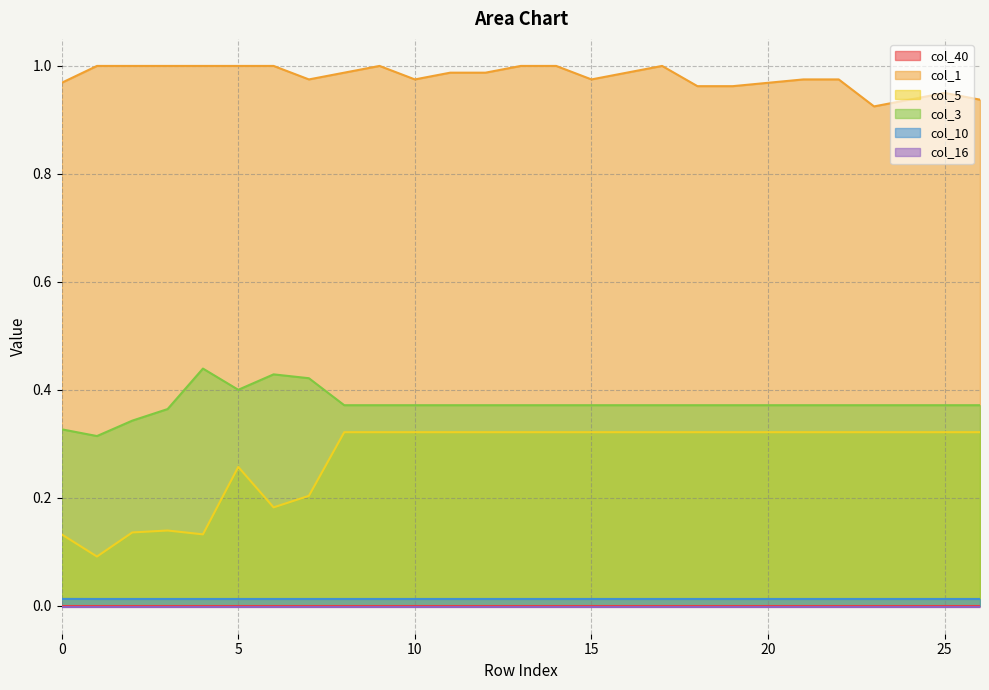

True or false: col_5 has a value of 0.3 at 19.

True